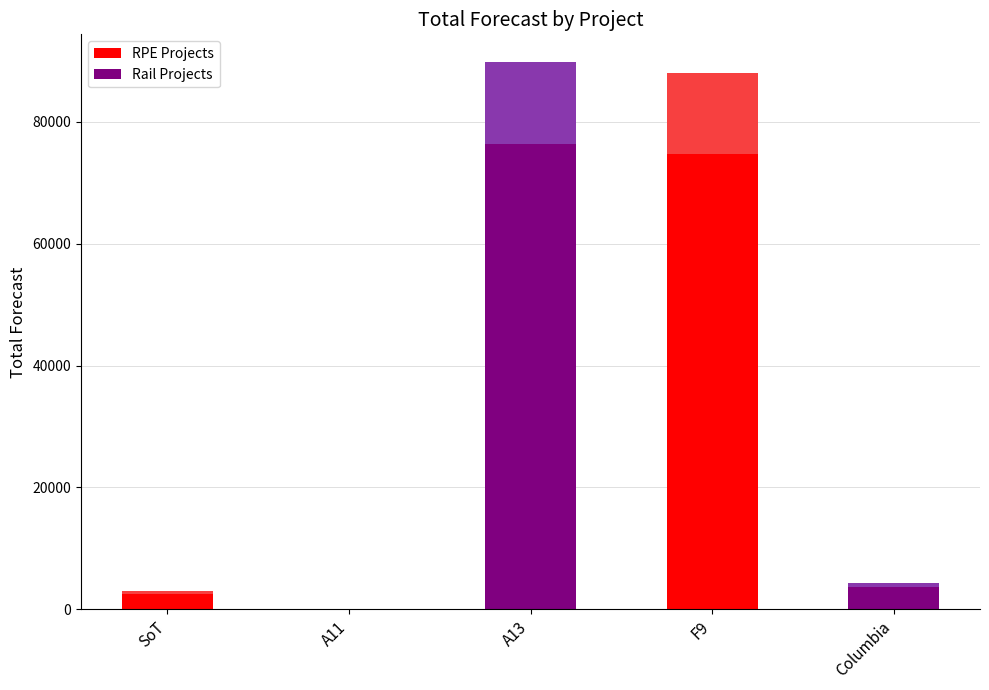

At which category is the sum across all series the highest?

A13